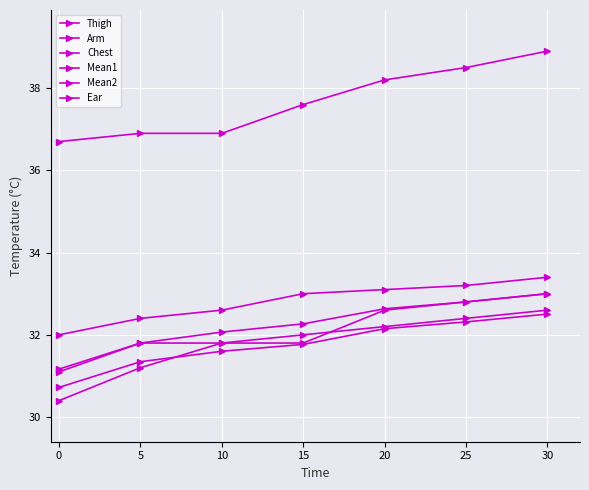

What is the difference between the second highest and minimum values in the Mean1 series?

1.6